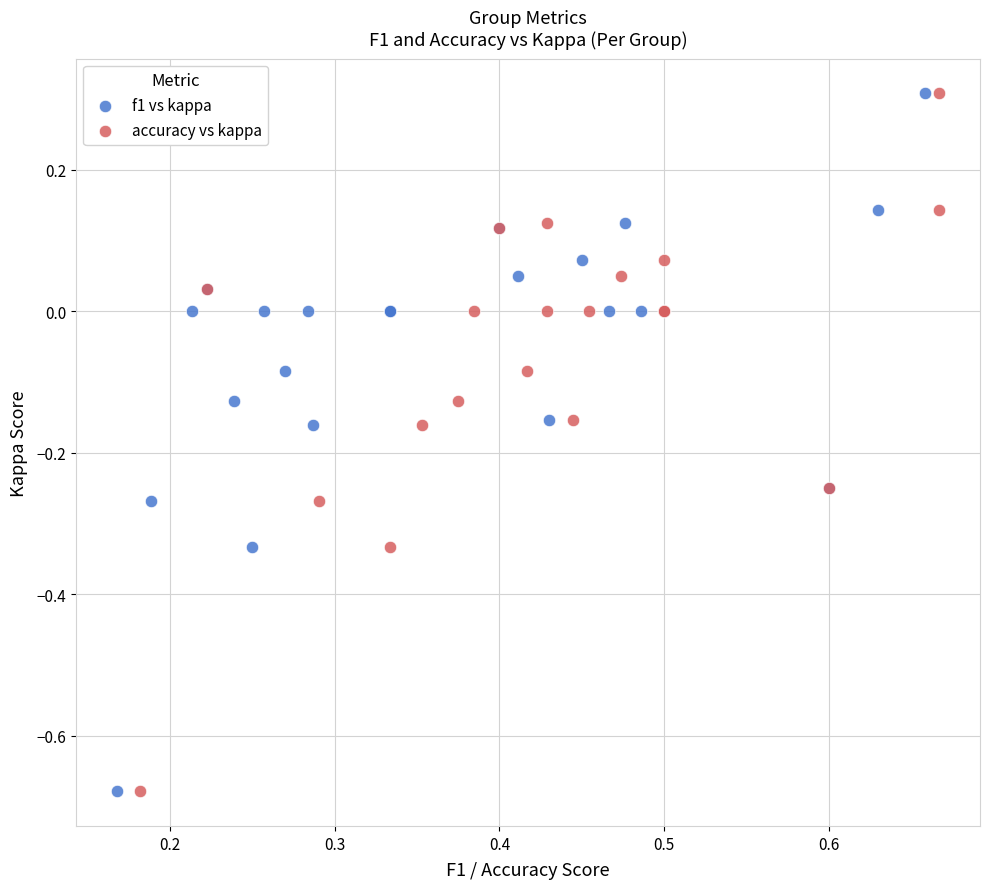

What are all the series names shown in the legend?

f1 vs kappa, accuracy vs kappa